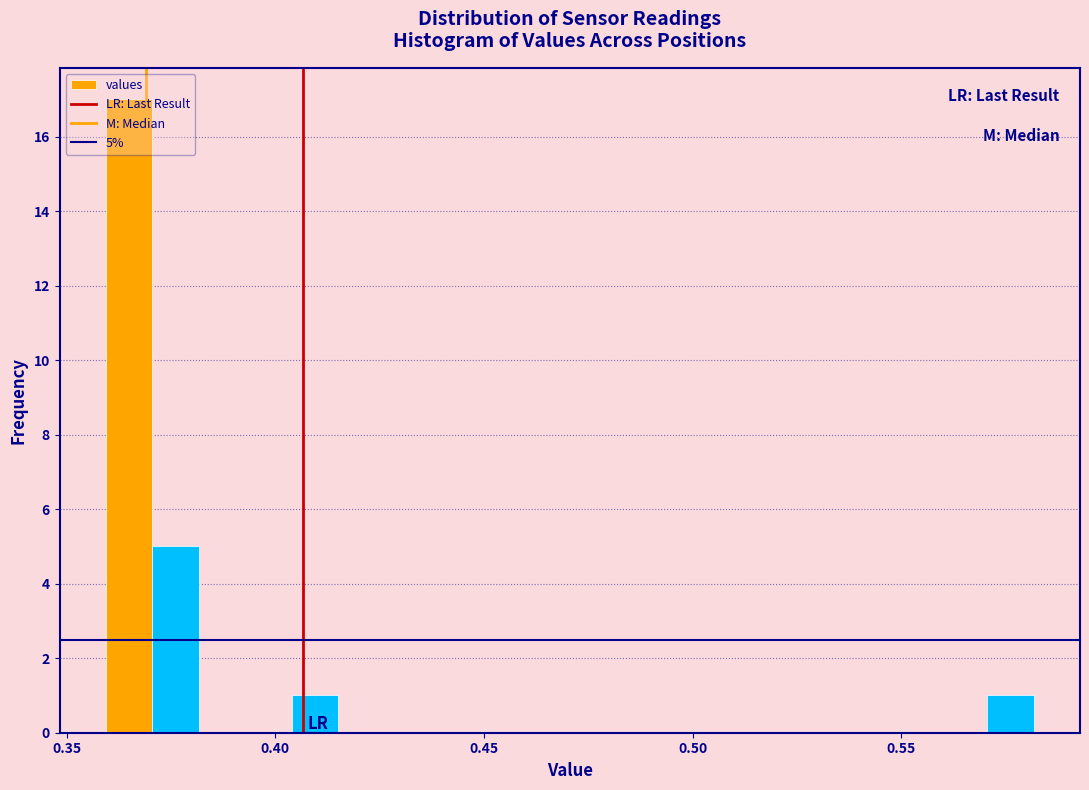

Around what value on the x-axis is the tallest bar? Give the approximate position of its centre, as read against the axis.

0.365